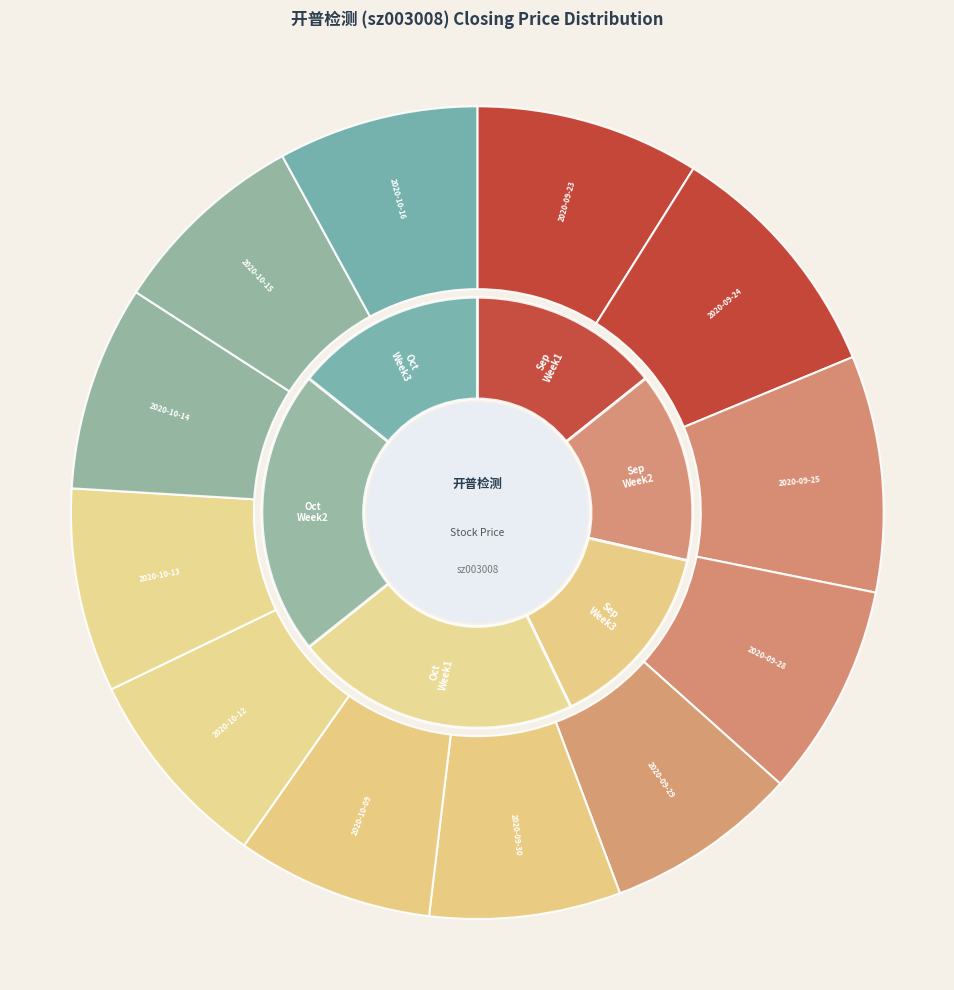

Approximately how many times larger is the value at 2020-10-12 compared to 2020-10-14?

1.0